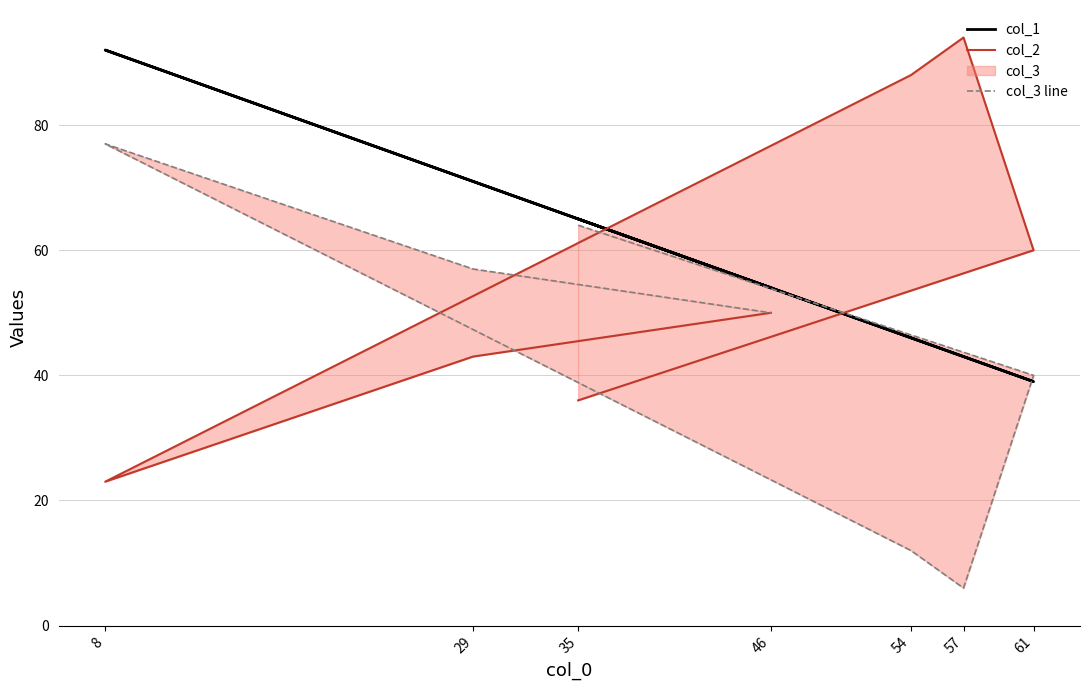

Which series has the widest spread of values?

col_2